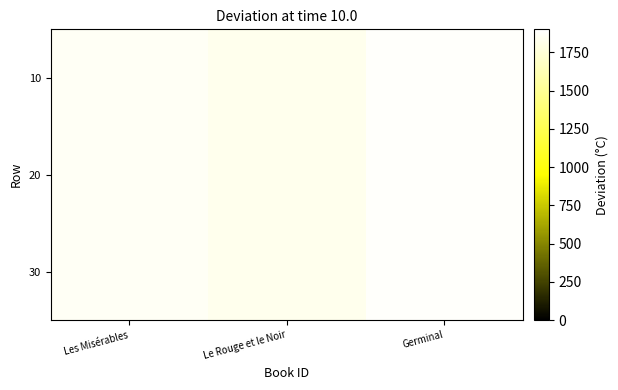

What is the total value across all series at Les Misérables?

5586